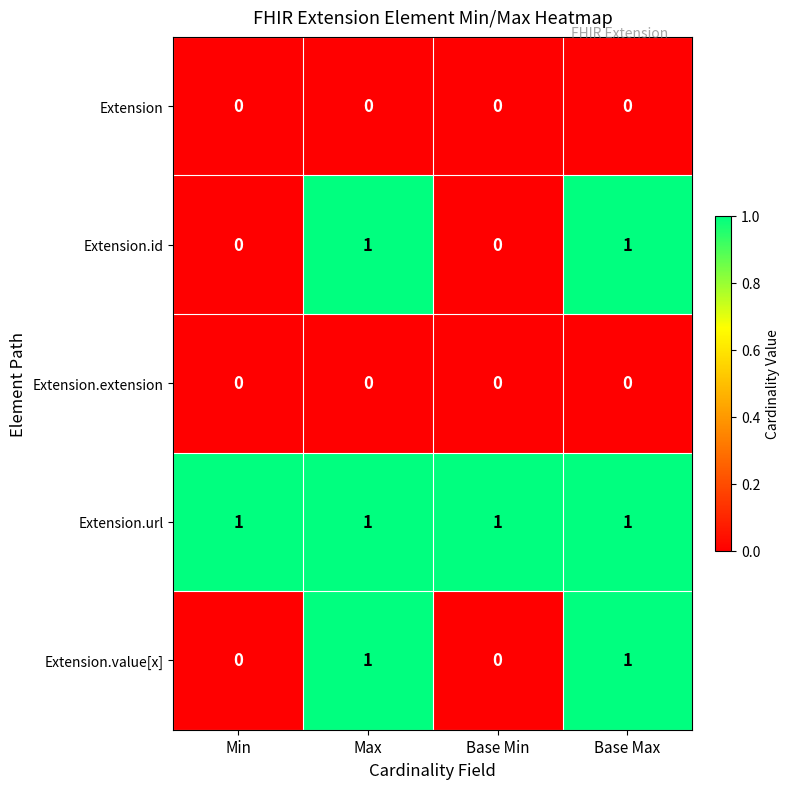

True or false: Extension.value[x] has a value of 1 at Max.

True